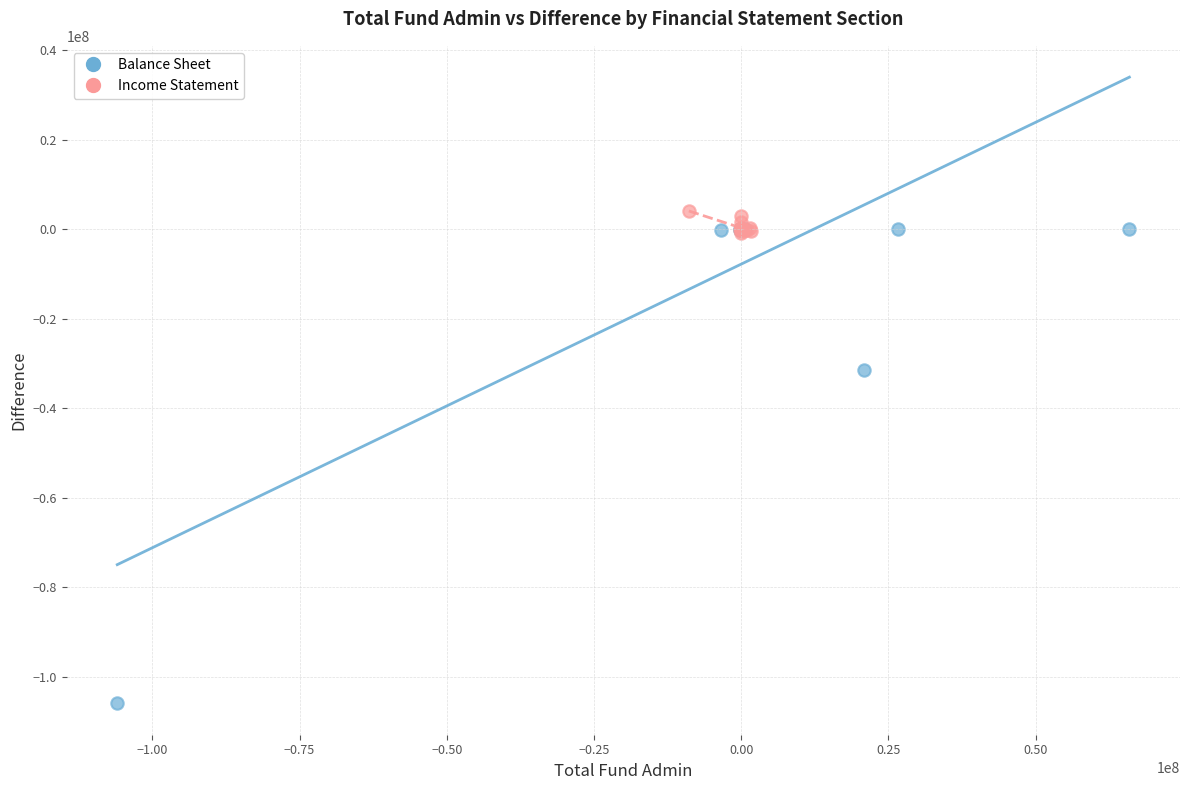

What are all the series names shown in the legend?

Balance Sheet, Income Statement